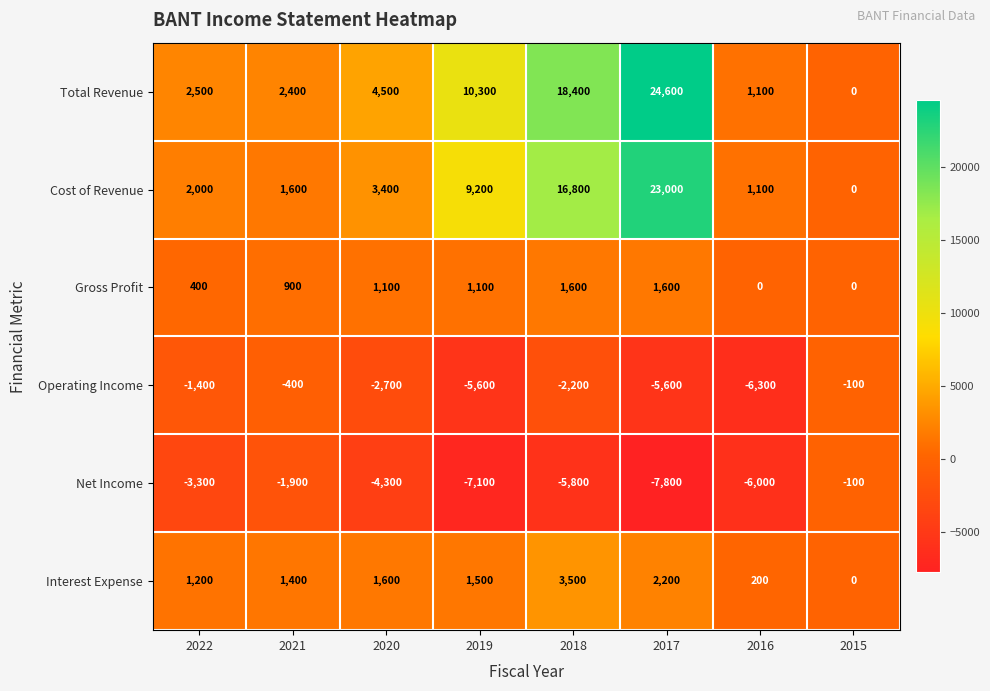

How many data points does each series have?

8